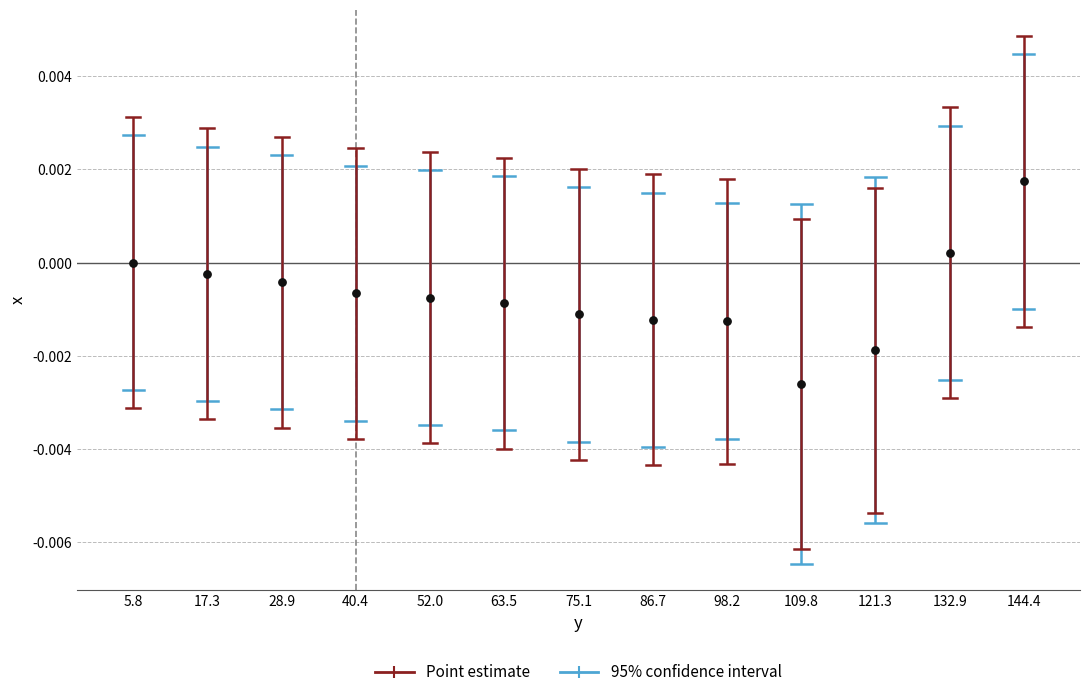

How many data points are displayed?

13